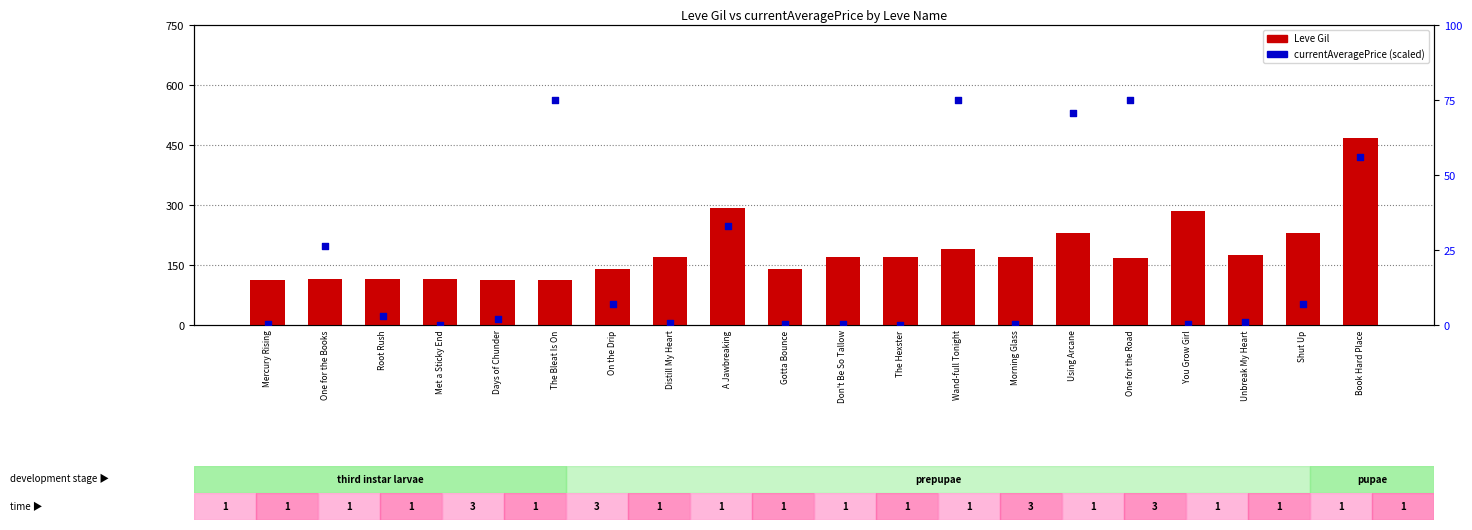

What are all the series names shown in the legend?

Leve Gil, currentAveragePrice